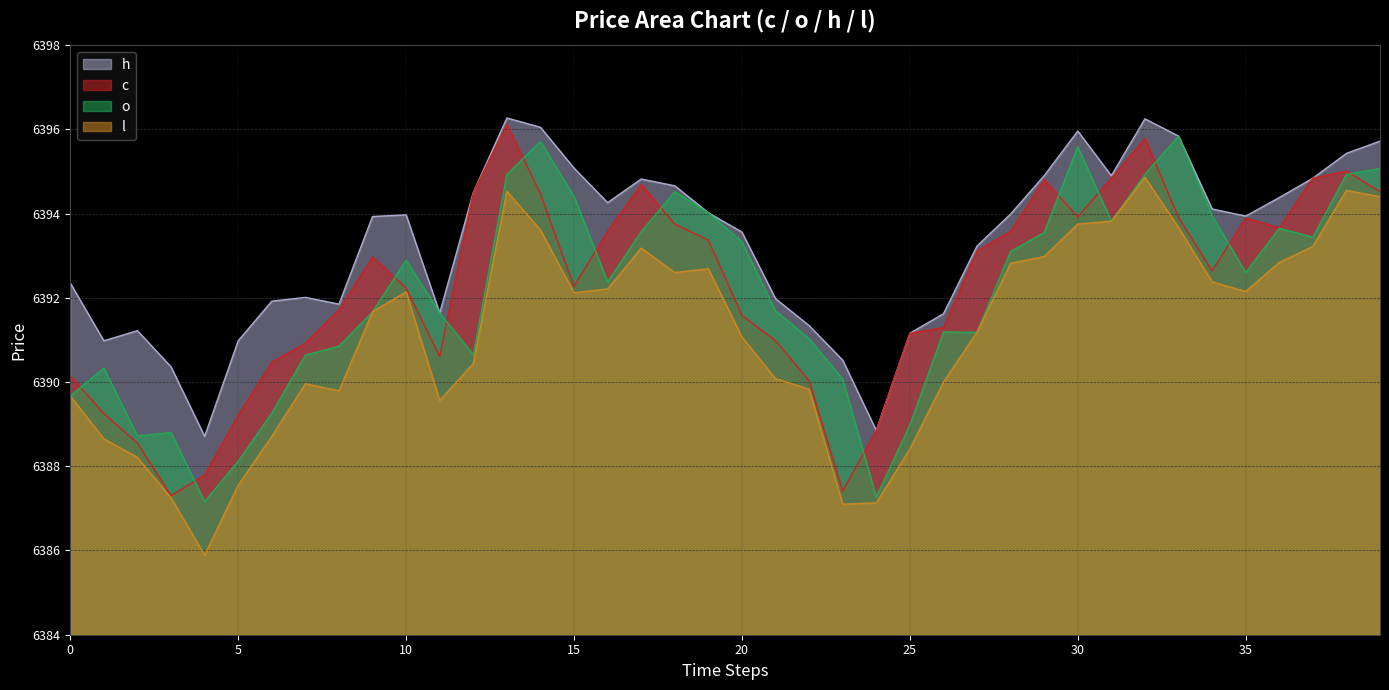

What is the label of the 20th point from the left?

19